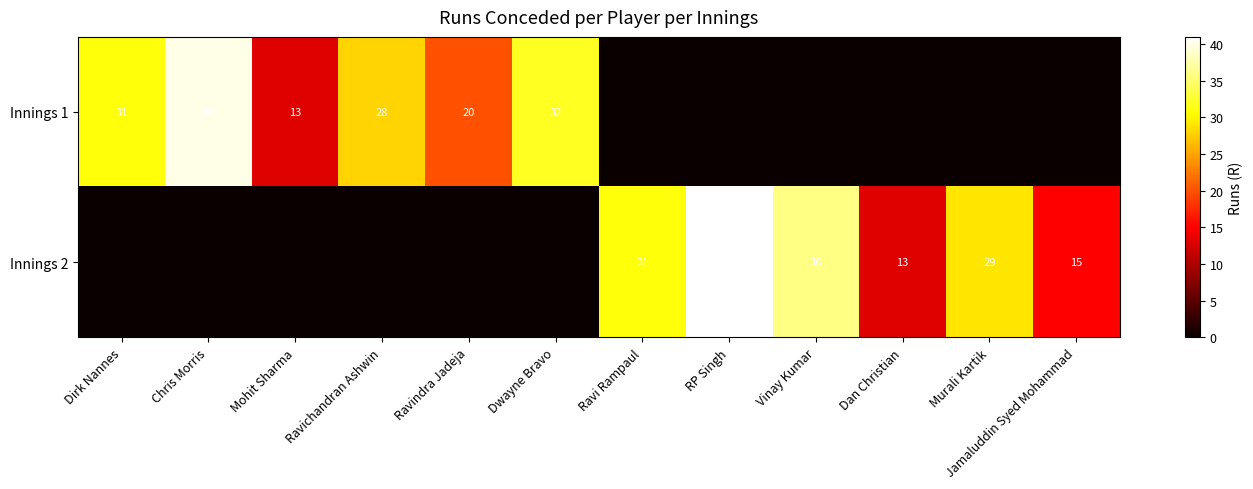

Is it true that Innings 2 equals 0 at Dwayne Bravo?

True